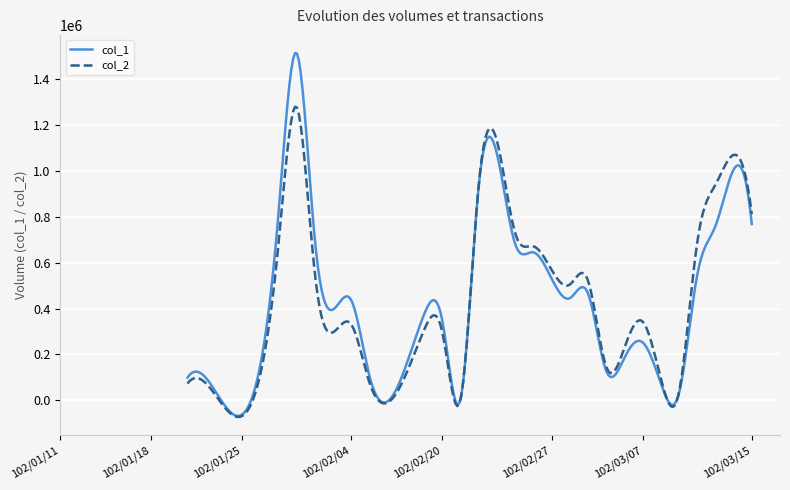

List the series in order of their peak value, highest first.

col_1, col_2